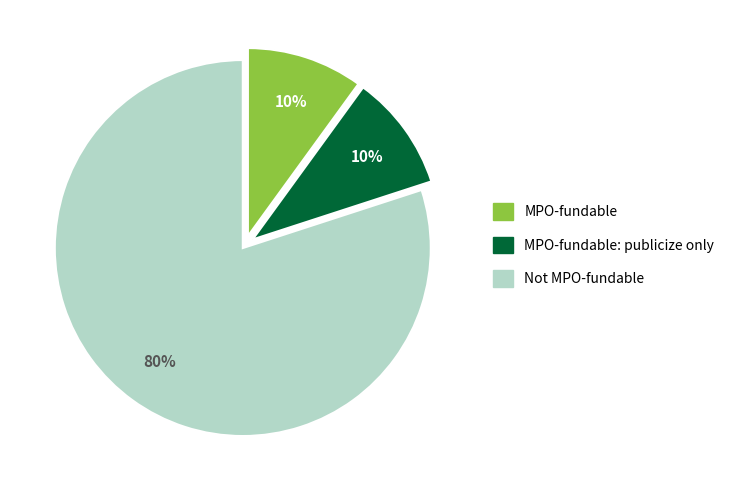

Count the number of slices in the pie.

3